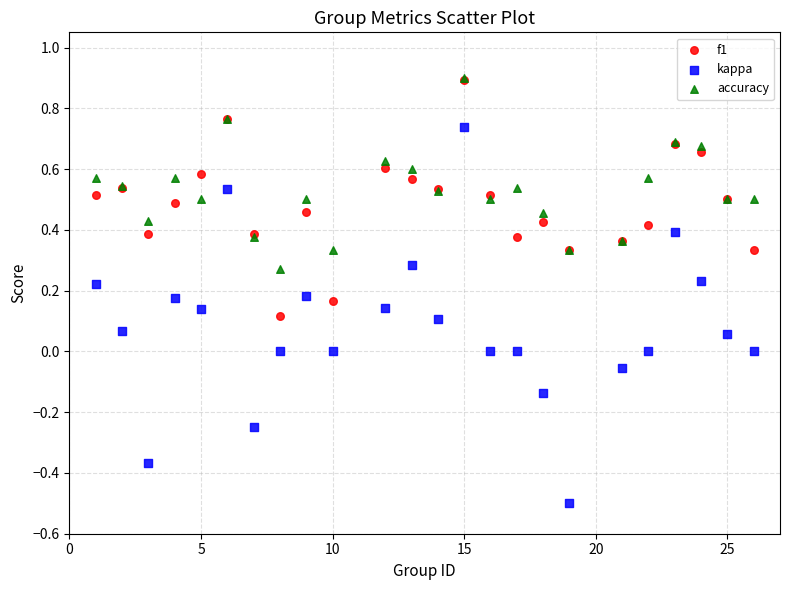

Which series contains the lowest Y value?

kappa